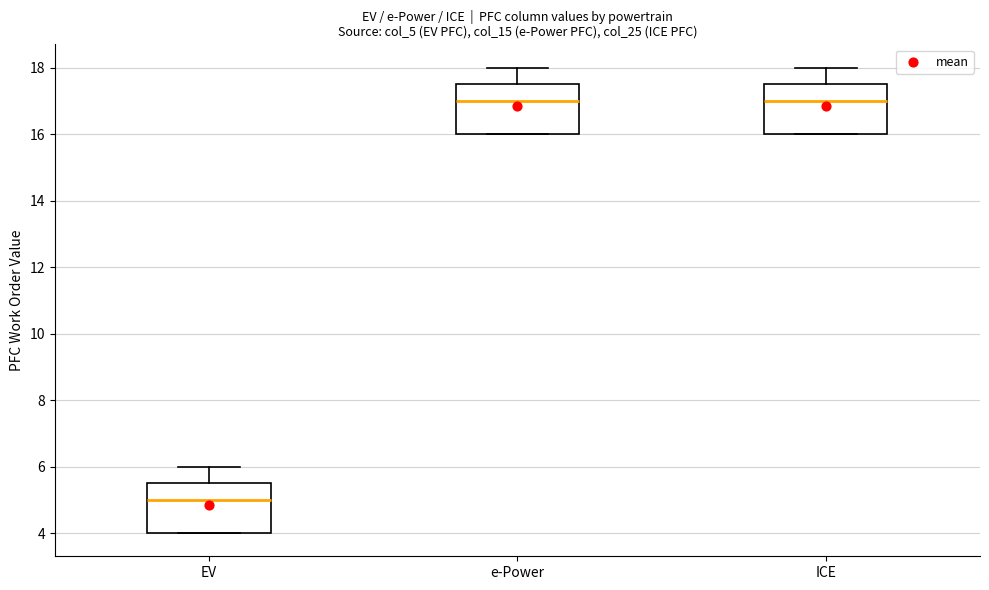

Reading left to right, transcribe this box plot: for each box, give where its median line is, the range the box spans, and where its two whiskers end, as read against the y-axis. The values are not printed on the chart, so give them approximately, as read against the axis.

EV: median 5.0, box 4.0 to 5.6, whiskers 4.0 to 6.0
e-Power: median 17.0, box 16.0 to 17.6, whiskers 16.0 to 18.0
ICE: median 17.0, box 16.0 to 17.6, whiskers 16.0 to 18.0